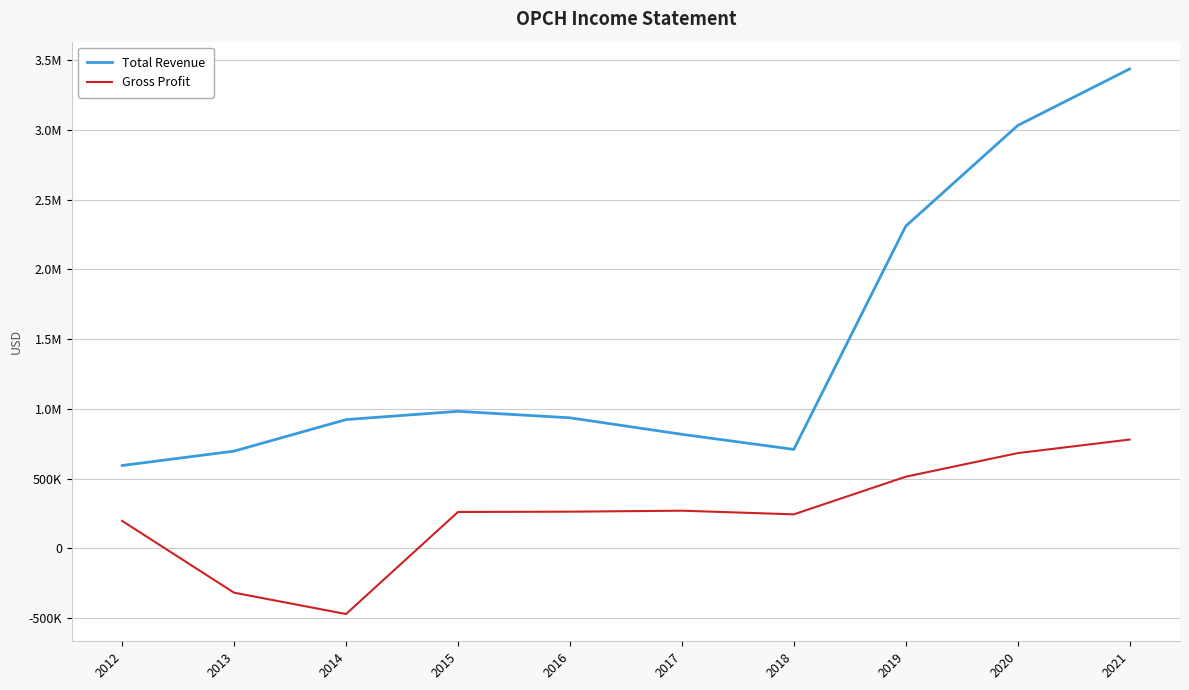

What are all the series names shown in the legend?

Total Revenue, Gross Profit